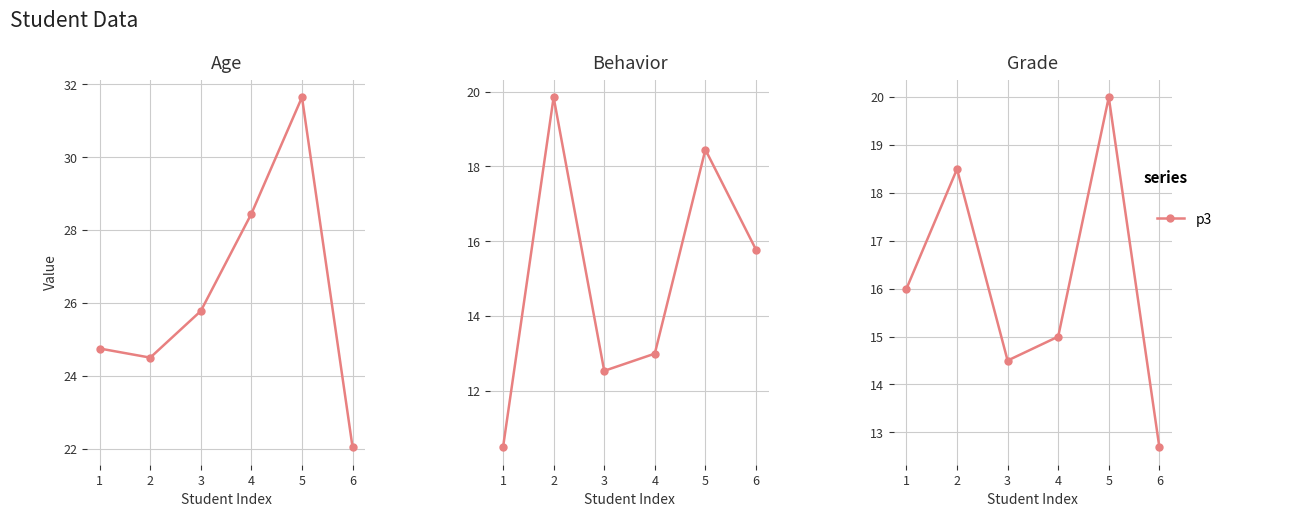

What is the lowest value of the Age series?

22.0